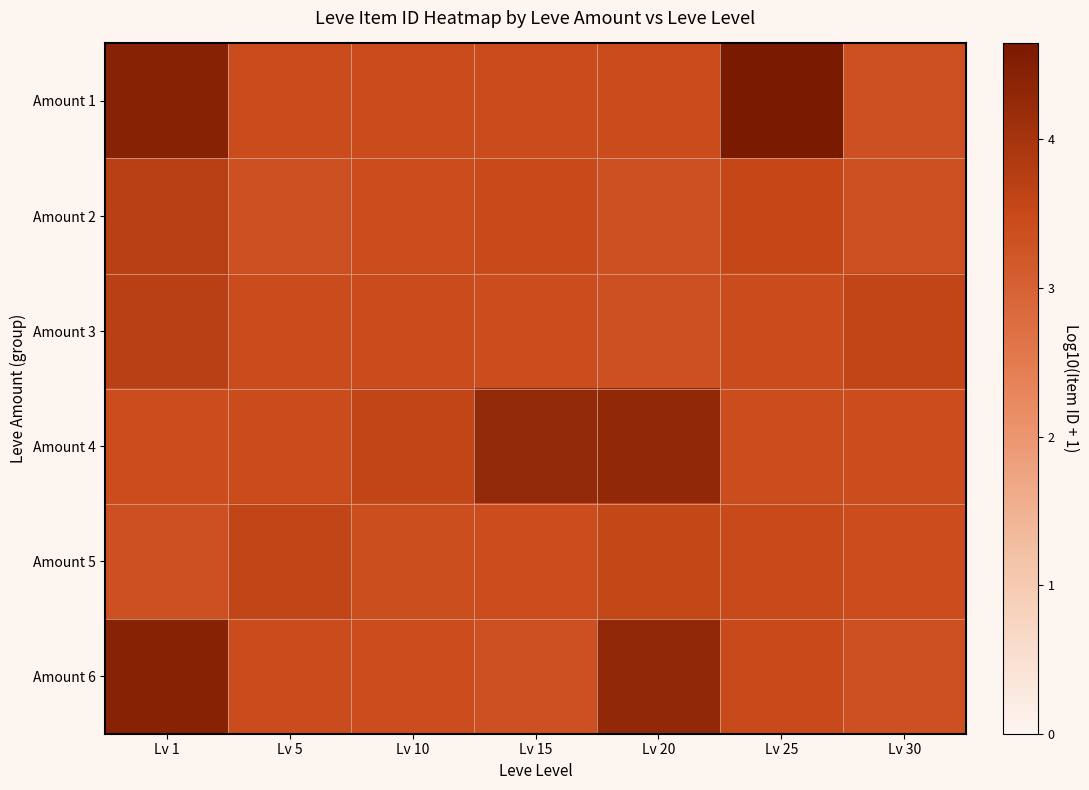

At how many categories does at least one series exceed 4?

4